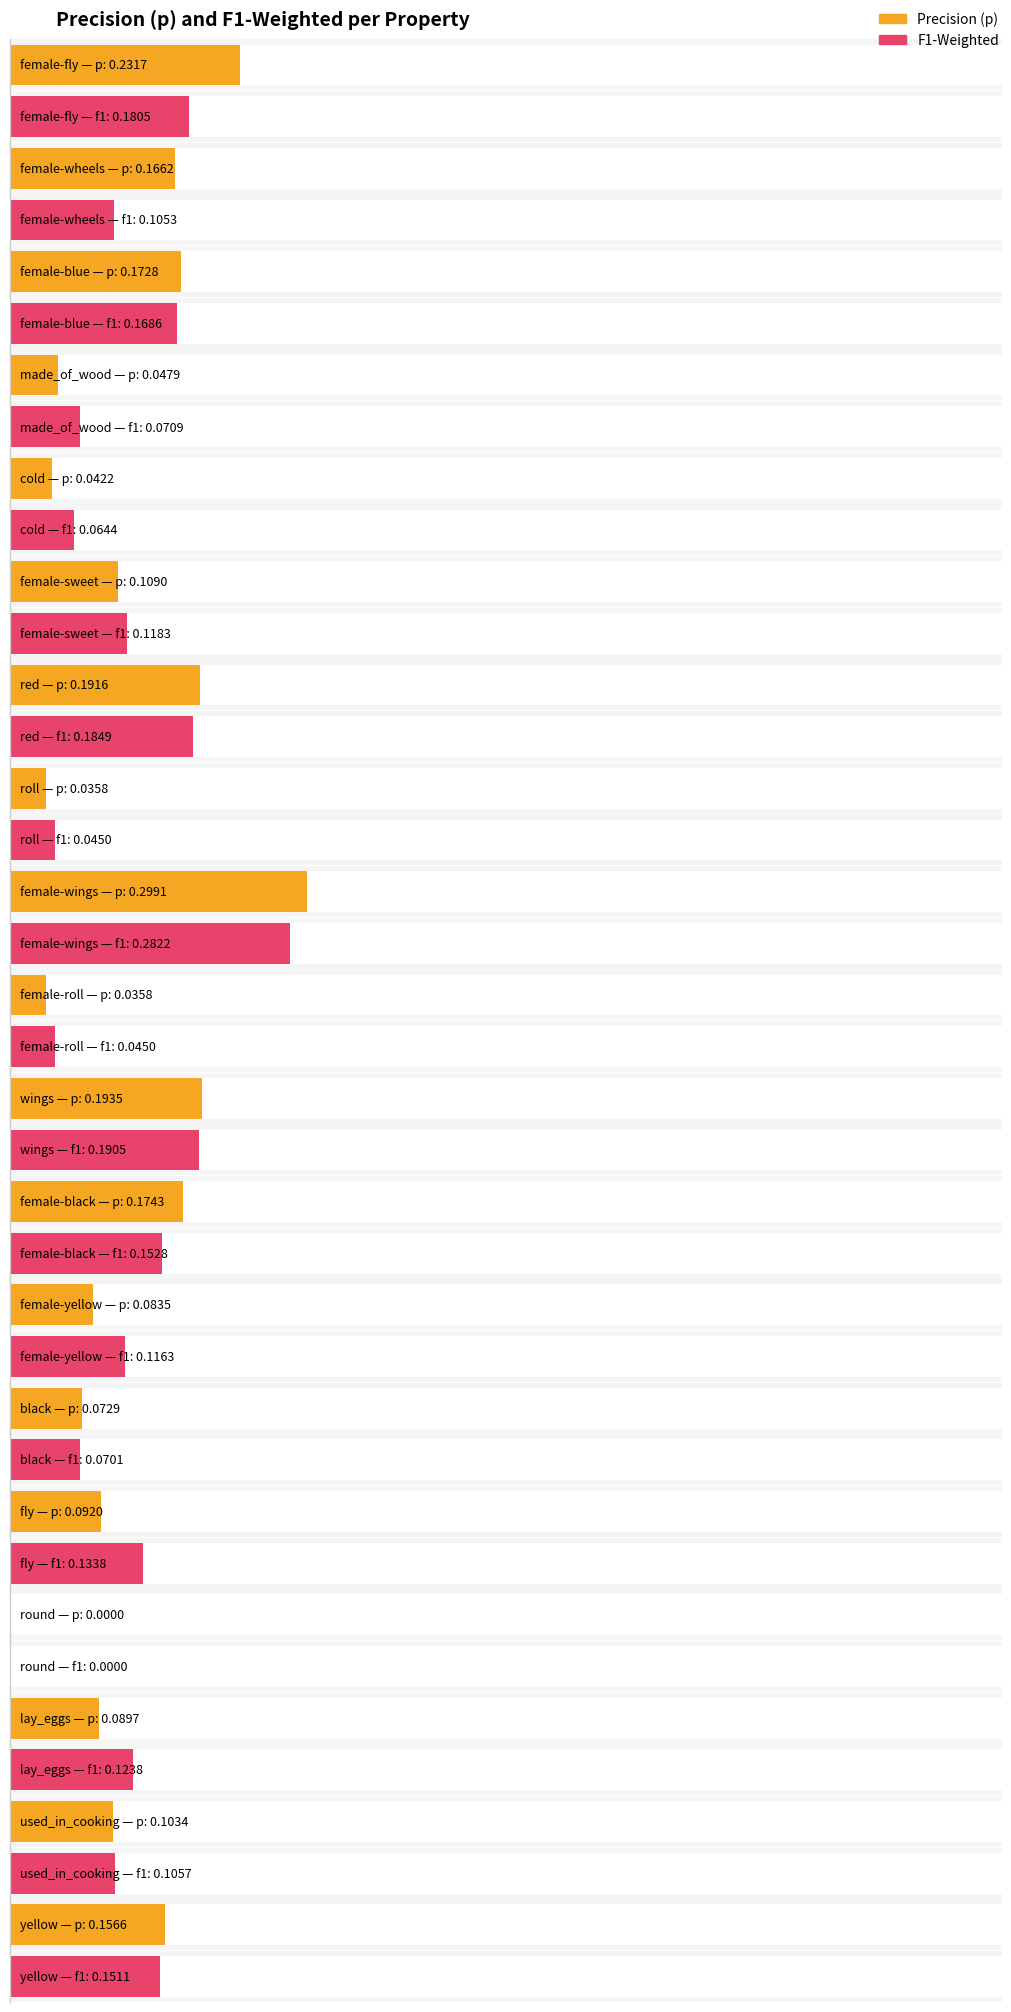

What value does the f1_weighted series have at fly?

0.1